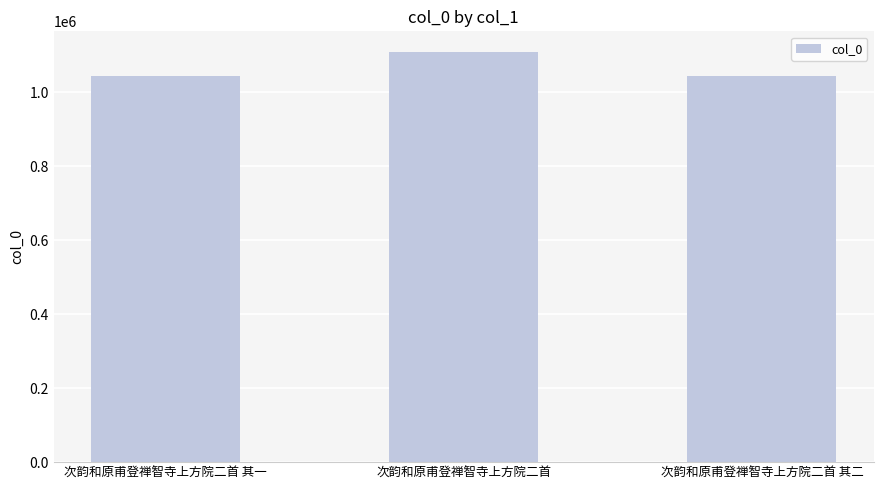

Count the number of data series in this chart.

1